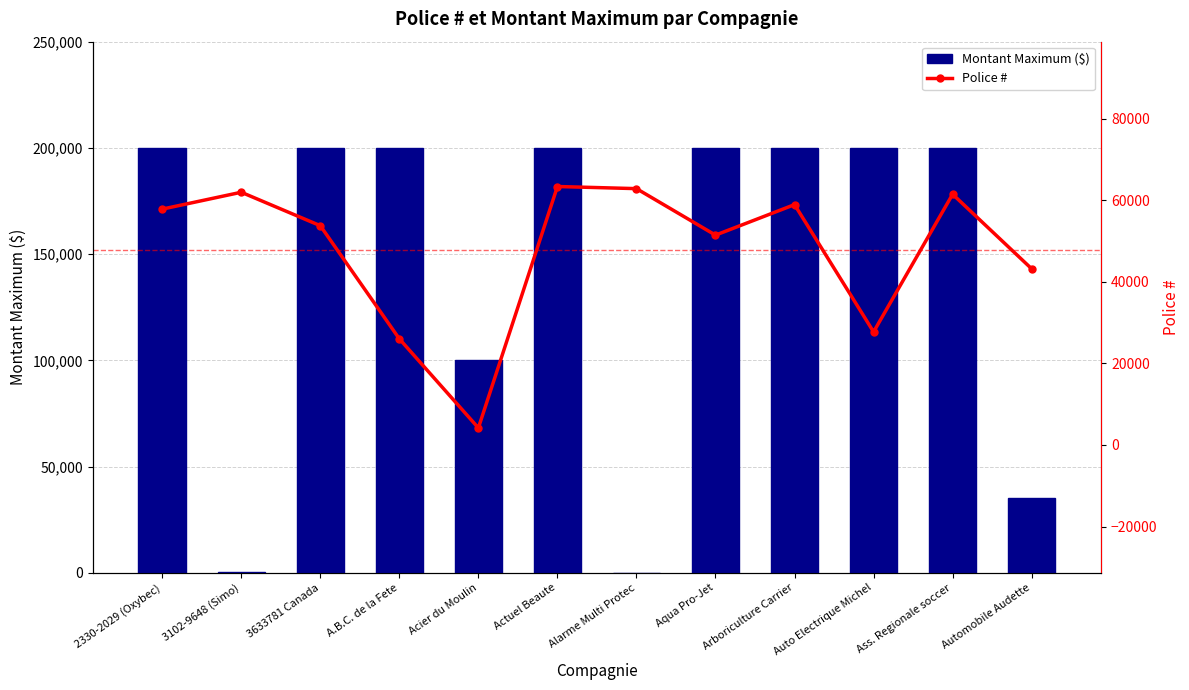

At Ass. Regionale soccer, list the series in order from smallest to largest.

Police #, Montant Maximum